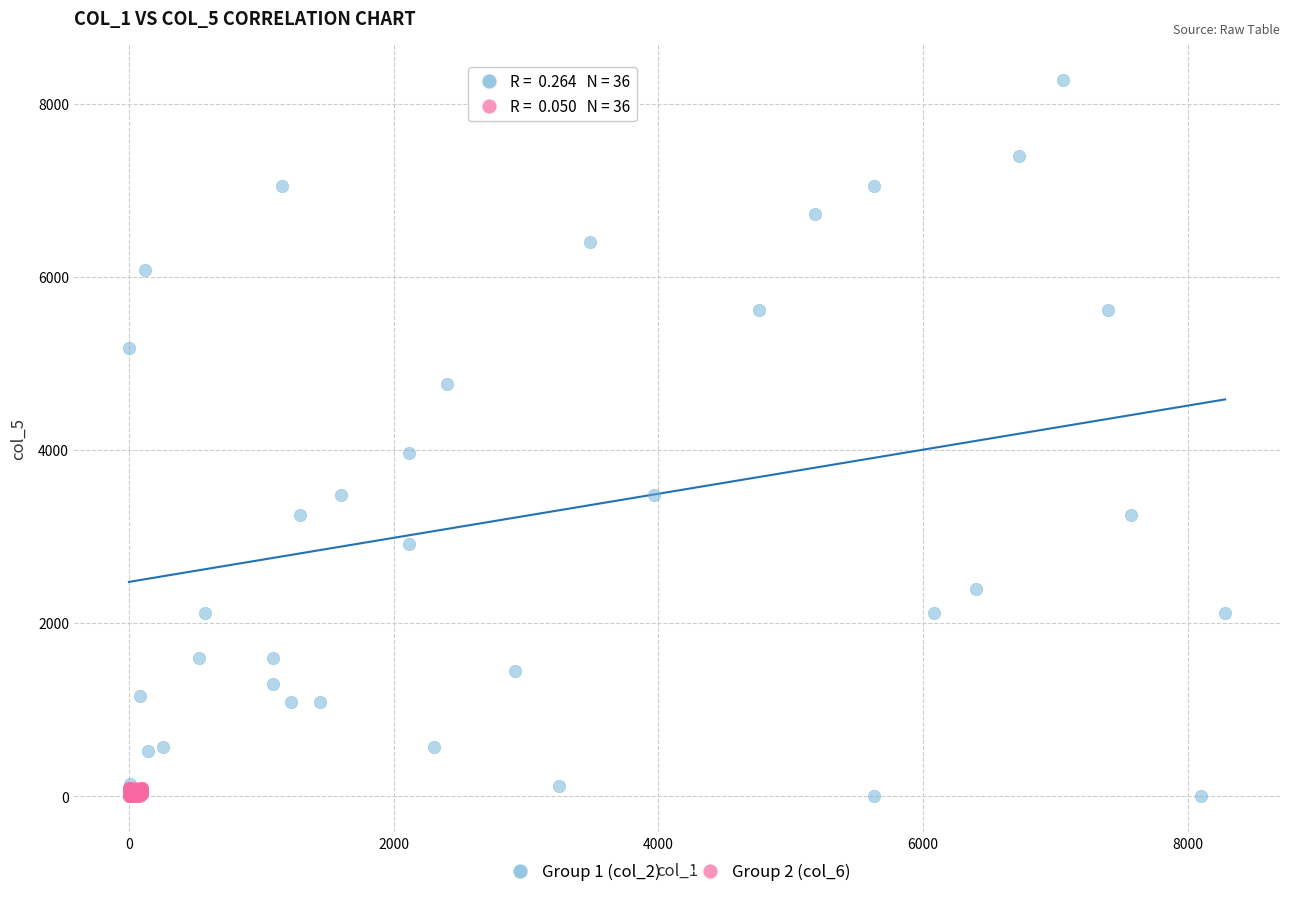

Which series reaches the maximum Y coordinate?

Group 1 (col_2)